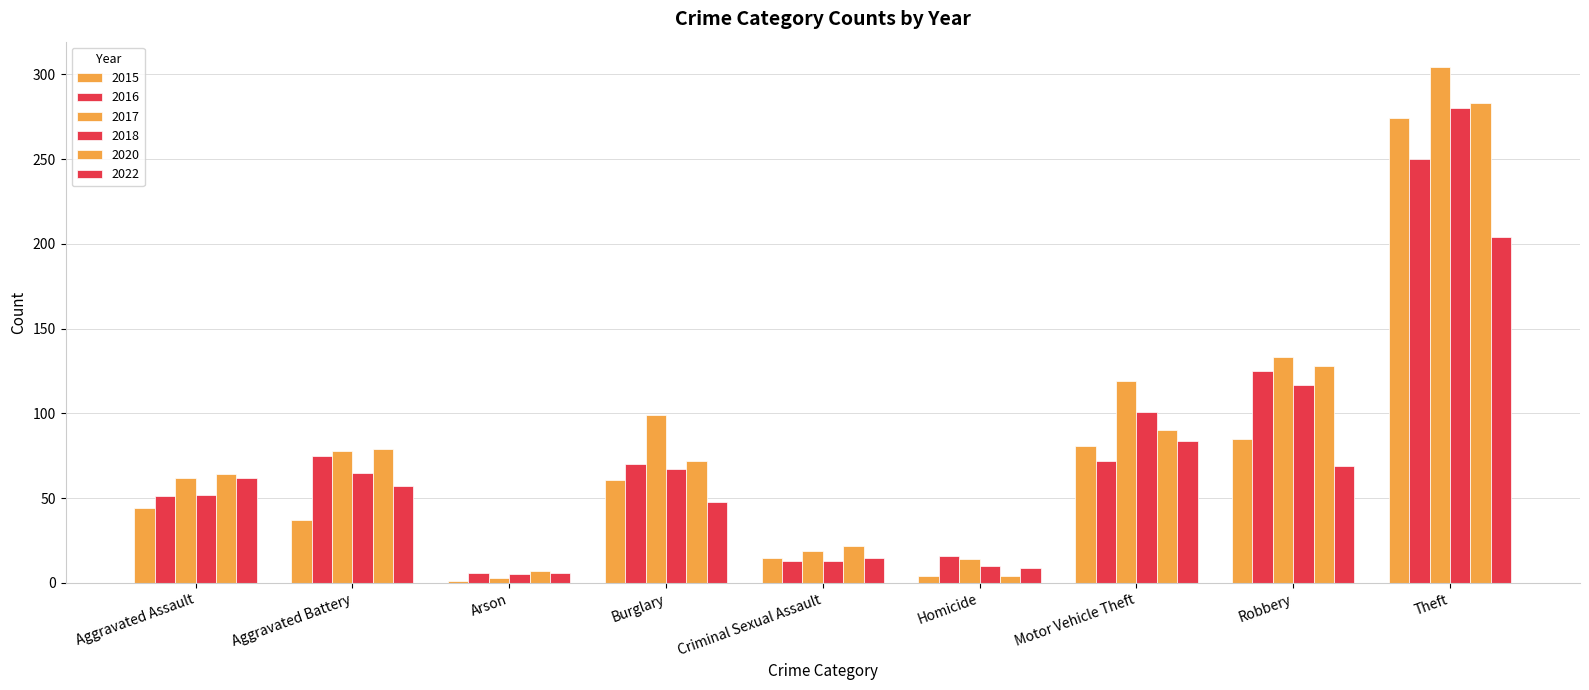

How many groups of bars are there?

9